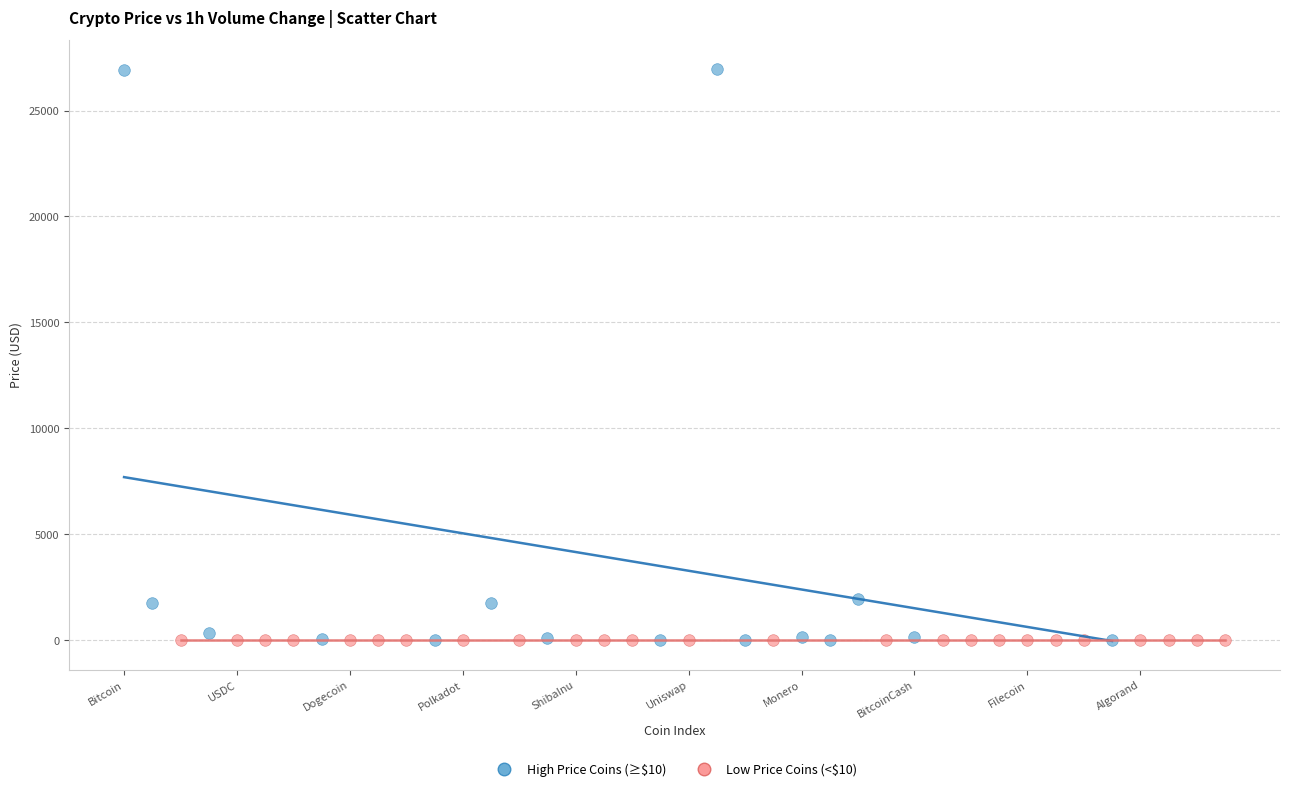

Which series has the widest spread of Y values?

High Price Coins (≥$10)